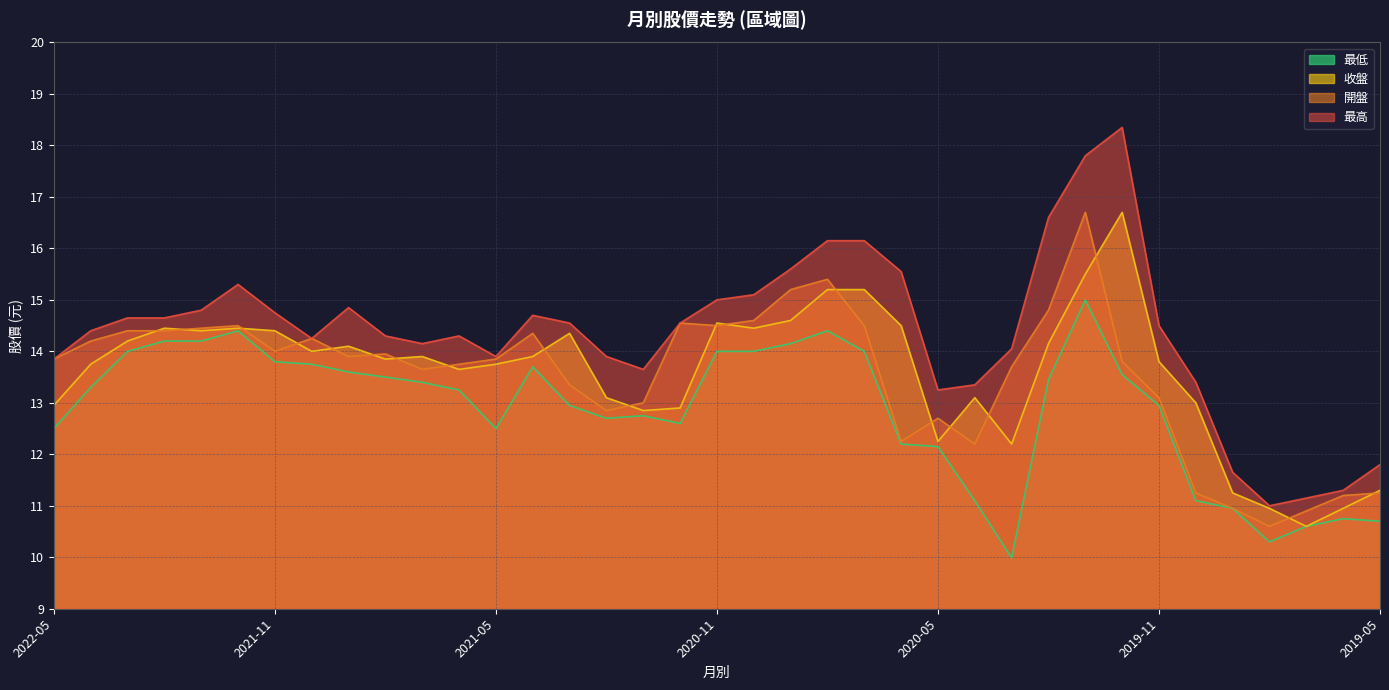

What is the sum of all 開盤 values?

500.9